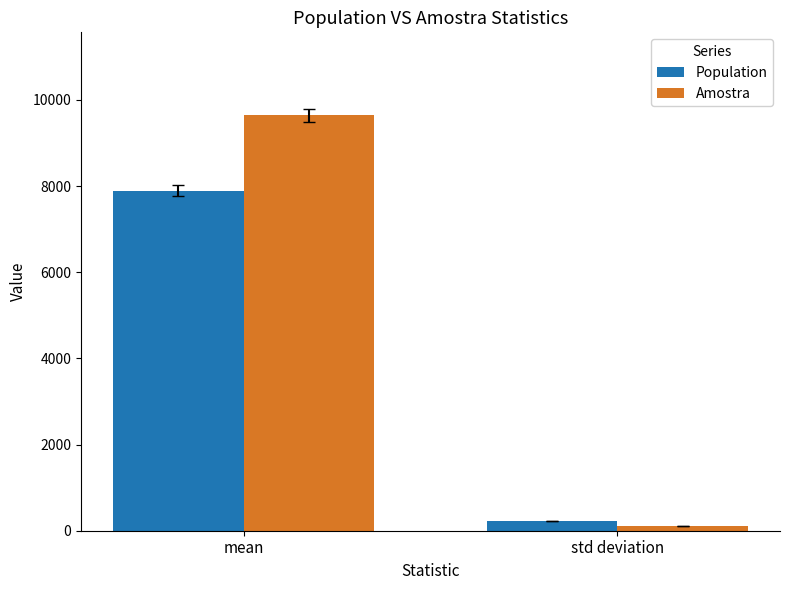

Is it true that Population equals 230.0 at std deviation?

True